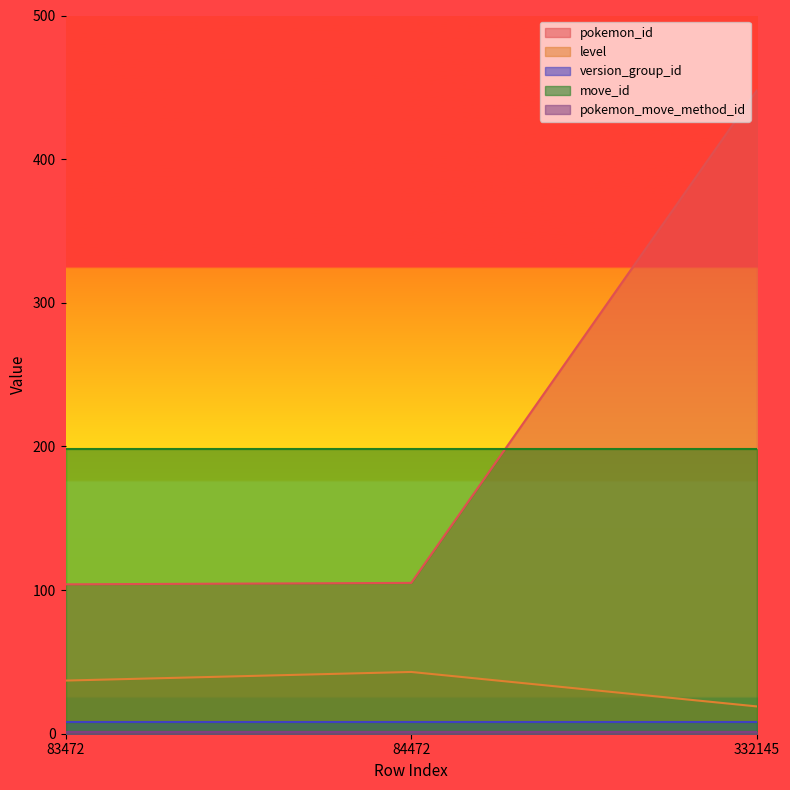

The move_id series shows 198 at 84472. True or false?

True